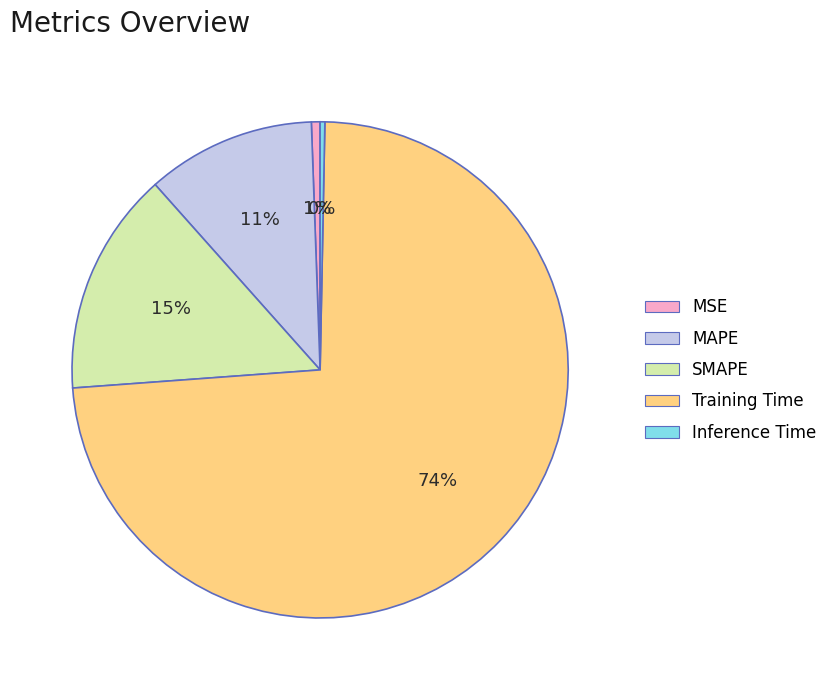

Which slice is the largest?

Training Time